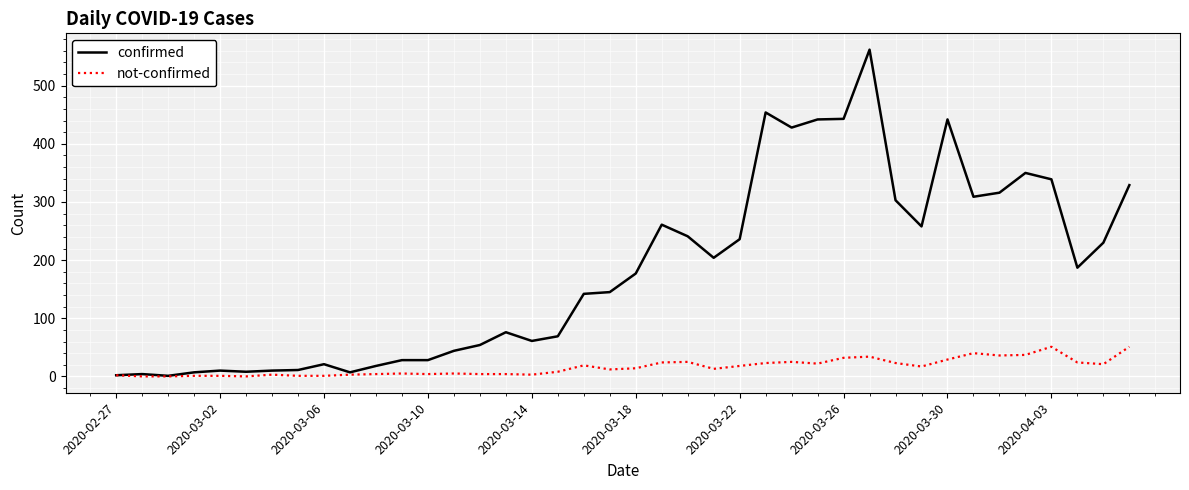

Which series has the widest spread of values?

confirmed